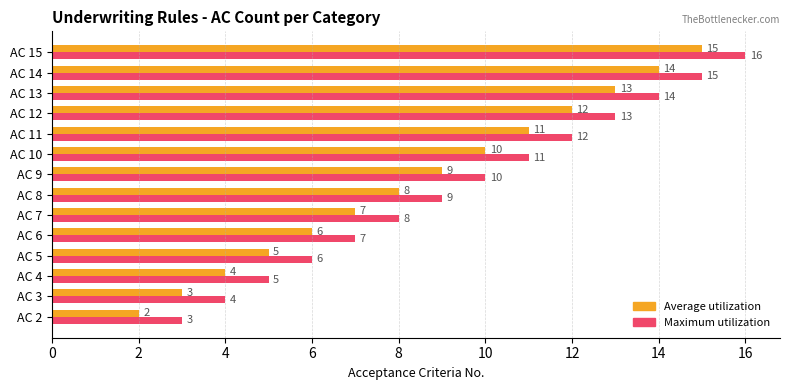

At which category does the chart reach its peak across all series?

AC 15